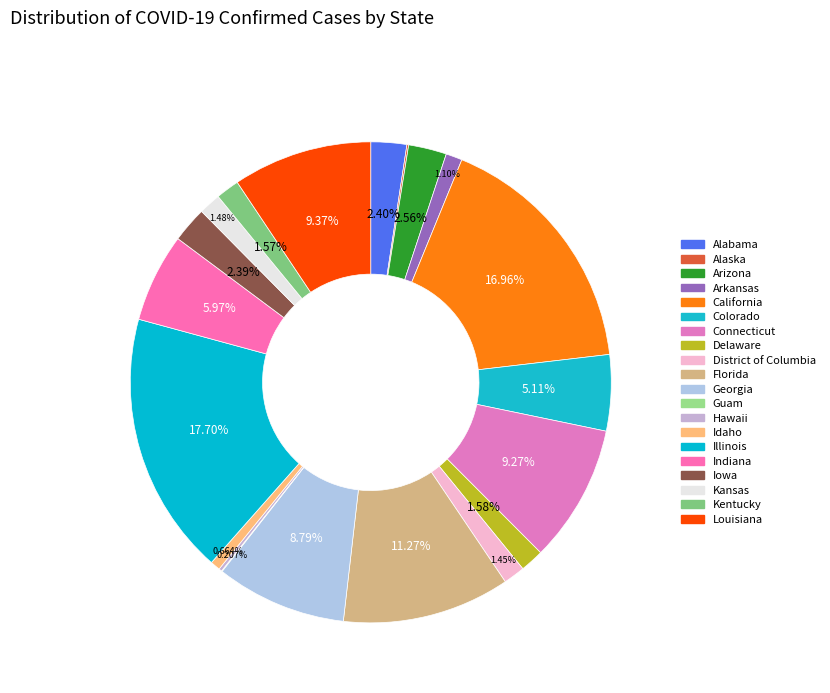

How many segments does this pie chart have?

20